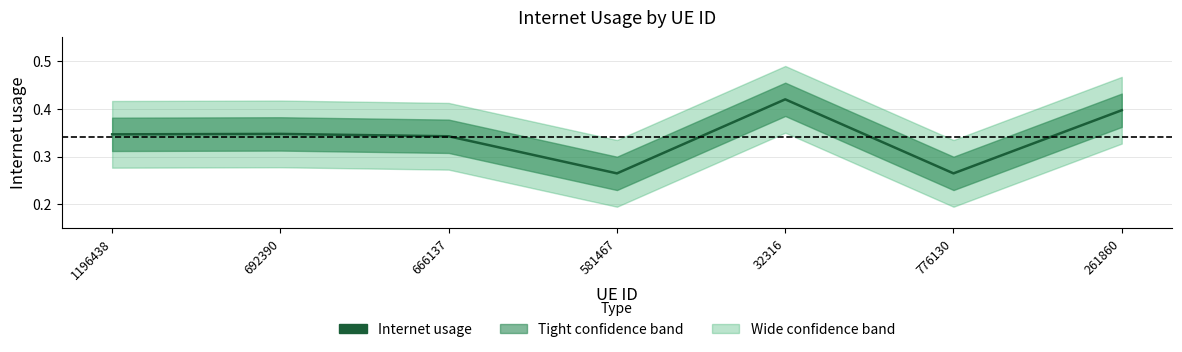

What is the sum of all values?

2.4